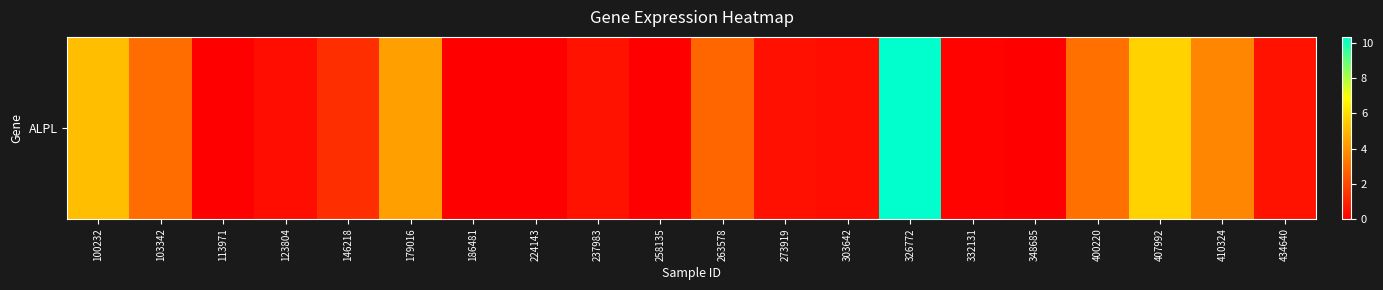

List the labels in order of value, smallest first.

113971, 186481, 224143, 258135, 348685, 332131, 123804, 303642, 273919, 237983, 434640, 146218, 263578, 103342, 400220, 410324, 179016, 100232, 407992, 326772